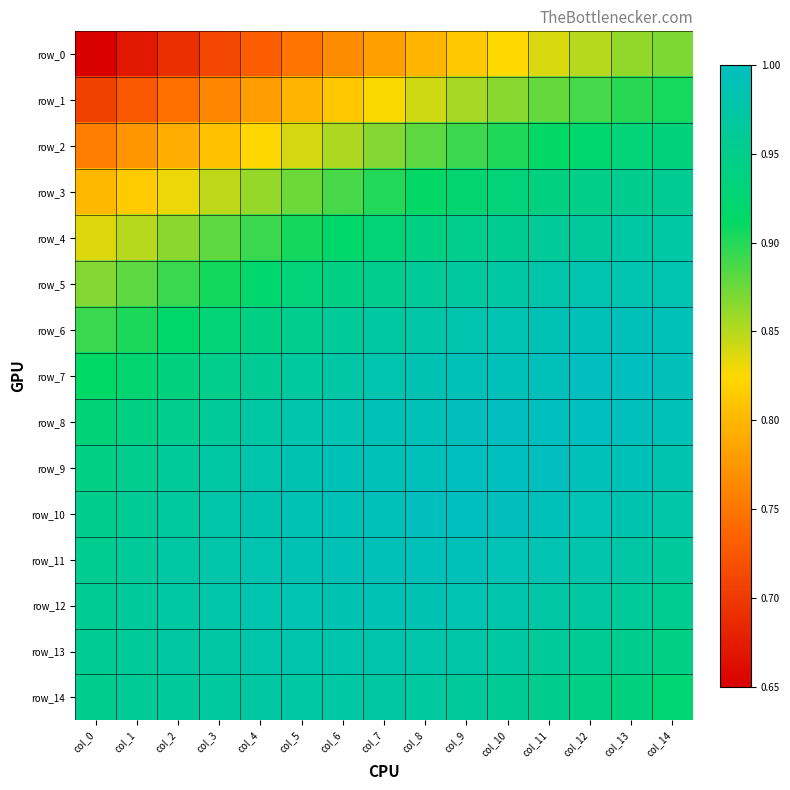

What is the difference between the highest and lowest values at col_2?

0.3